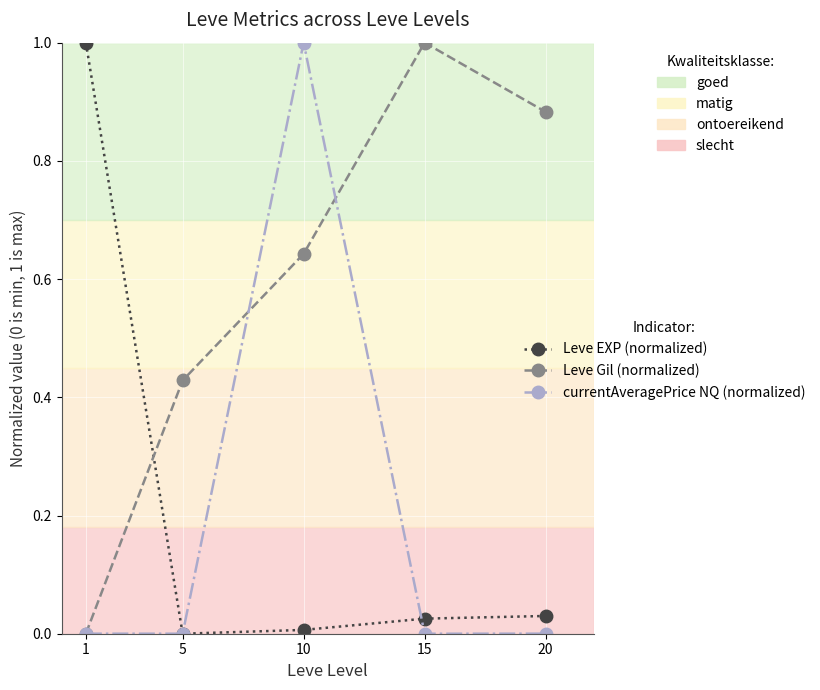

How many Leve Gil (normalized) values are between 0 and 1?

5